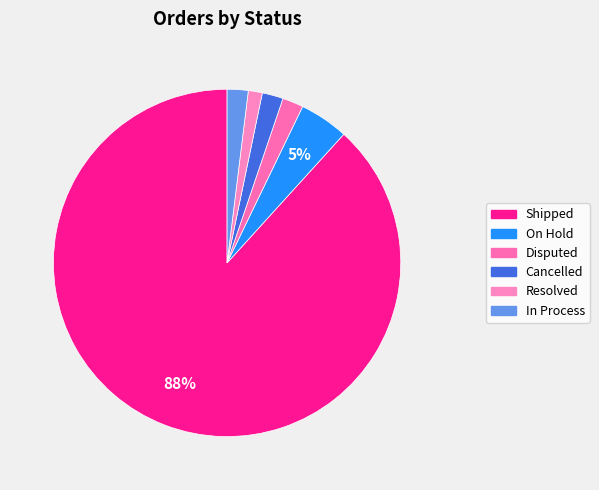

Does Shipped represent more than half of the total?

Yes